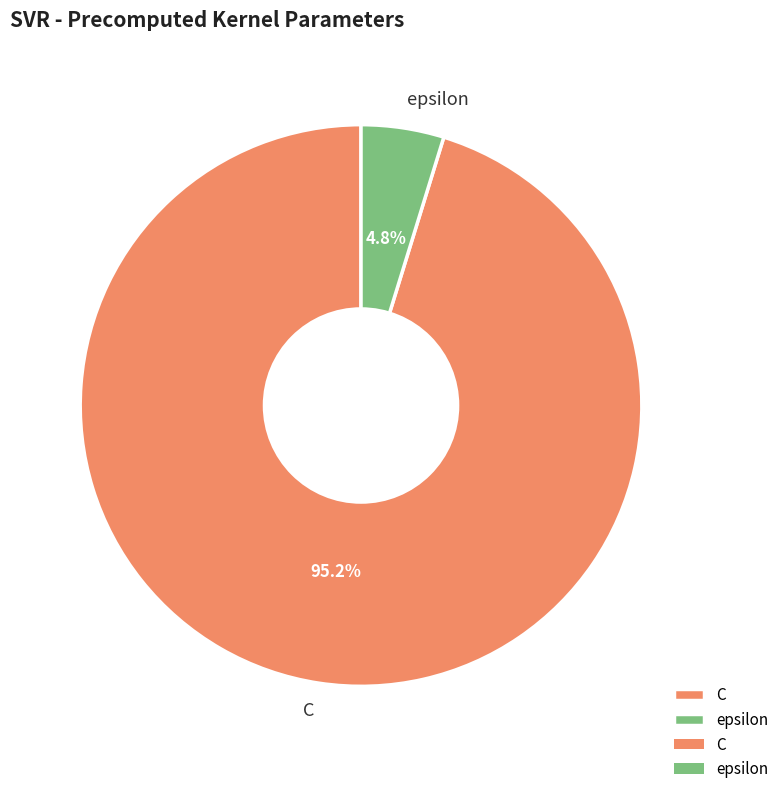

Does epsilon represent more than half of the total?

No